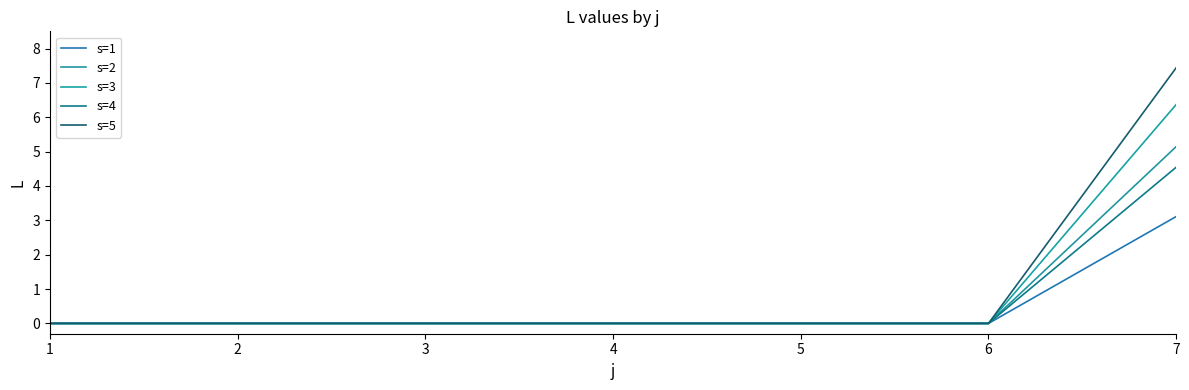

At which category is the sum across all series the highest?

7